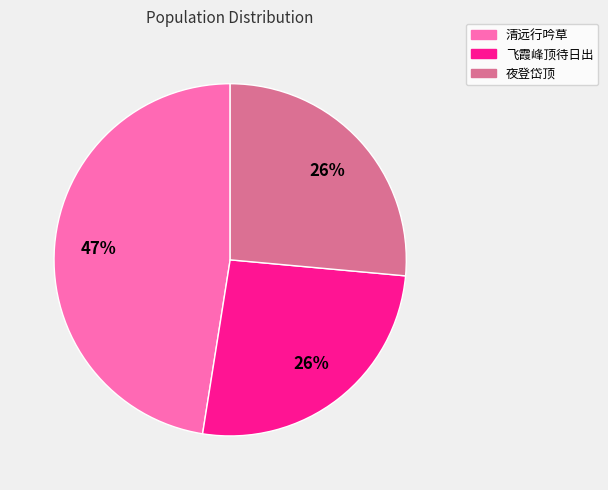

Is there a majority slice in this chart?

No